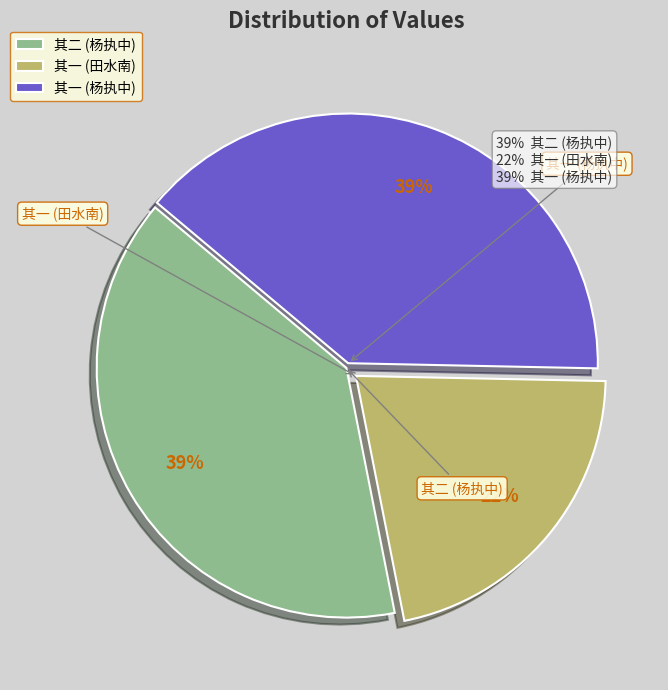

Does any single category account for the majority?

No